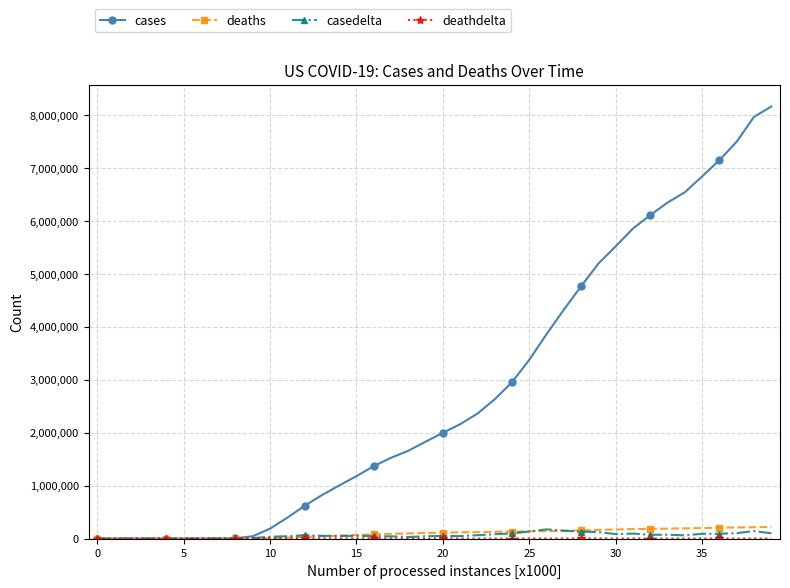

What is the greatest value displayed?

8166999